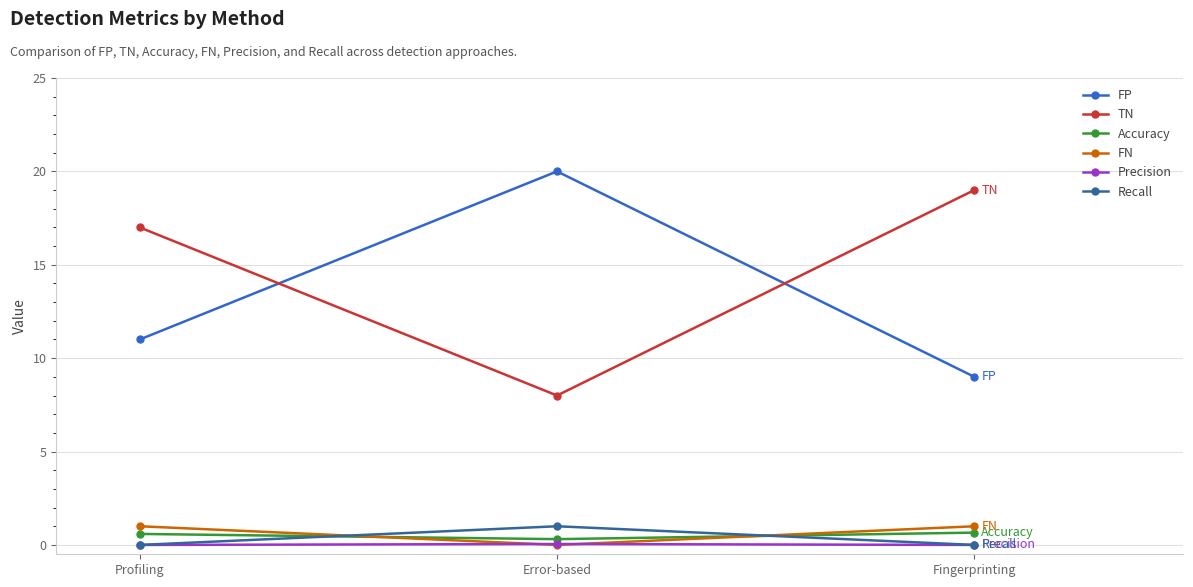

What is the sum of all Accuracy values?

1.6